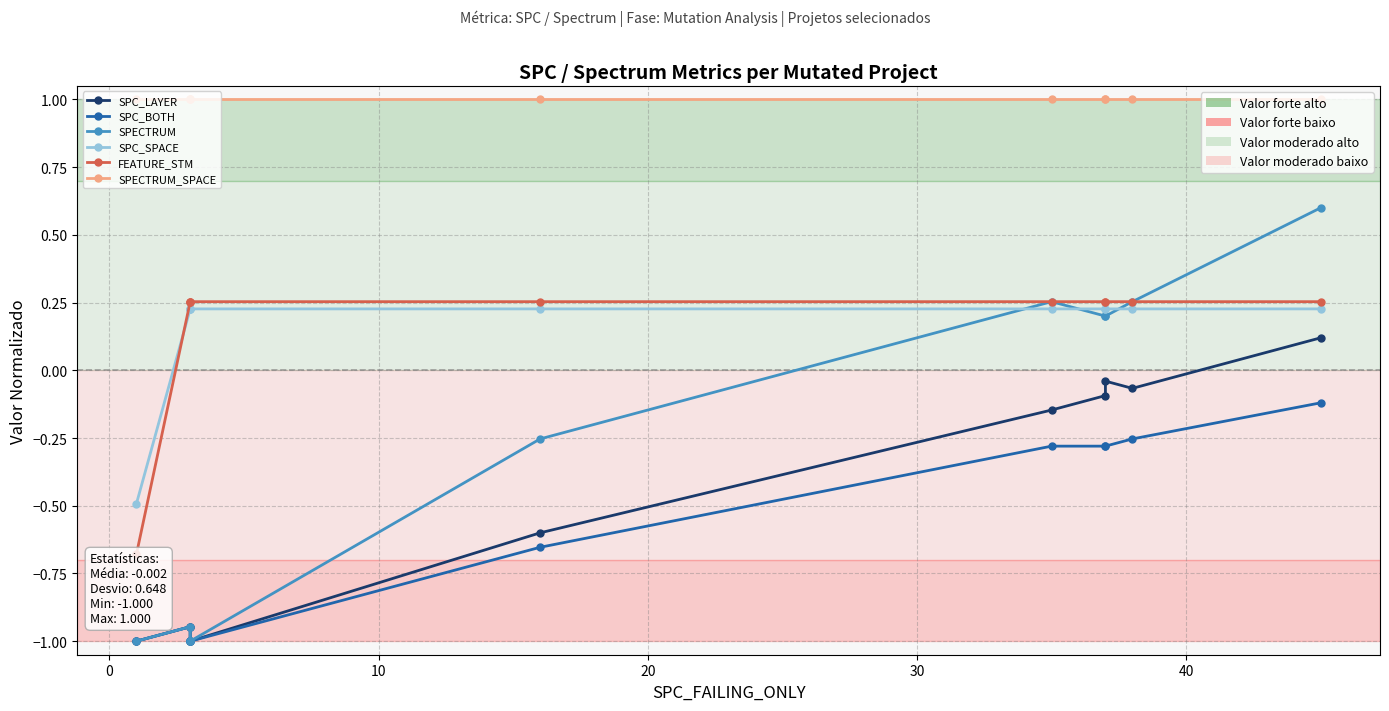

True or false: SPC_LAYER has more than 2 interior local peaks.

False